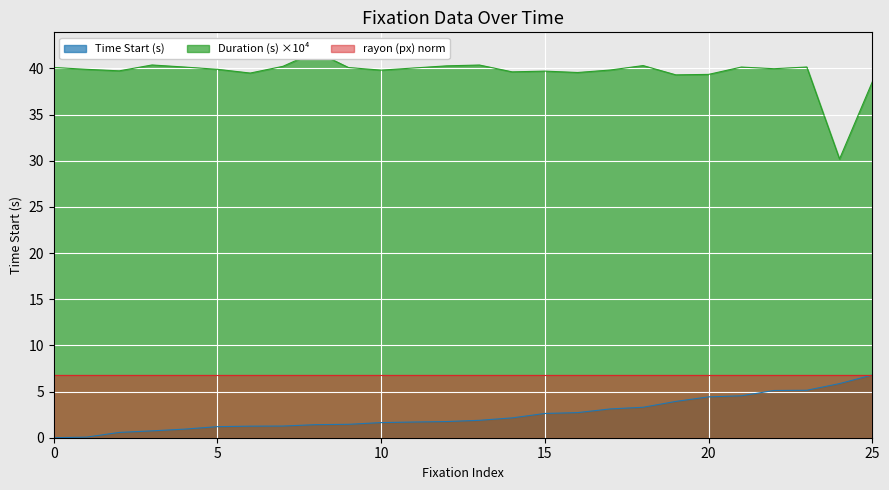

The Duration (s) series shows 39.6 at 16. True or false?

True